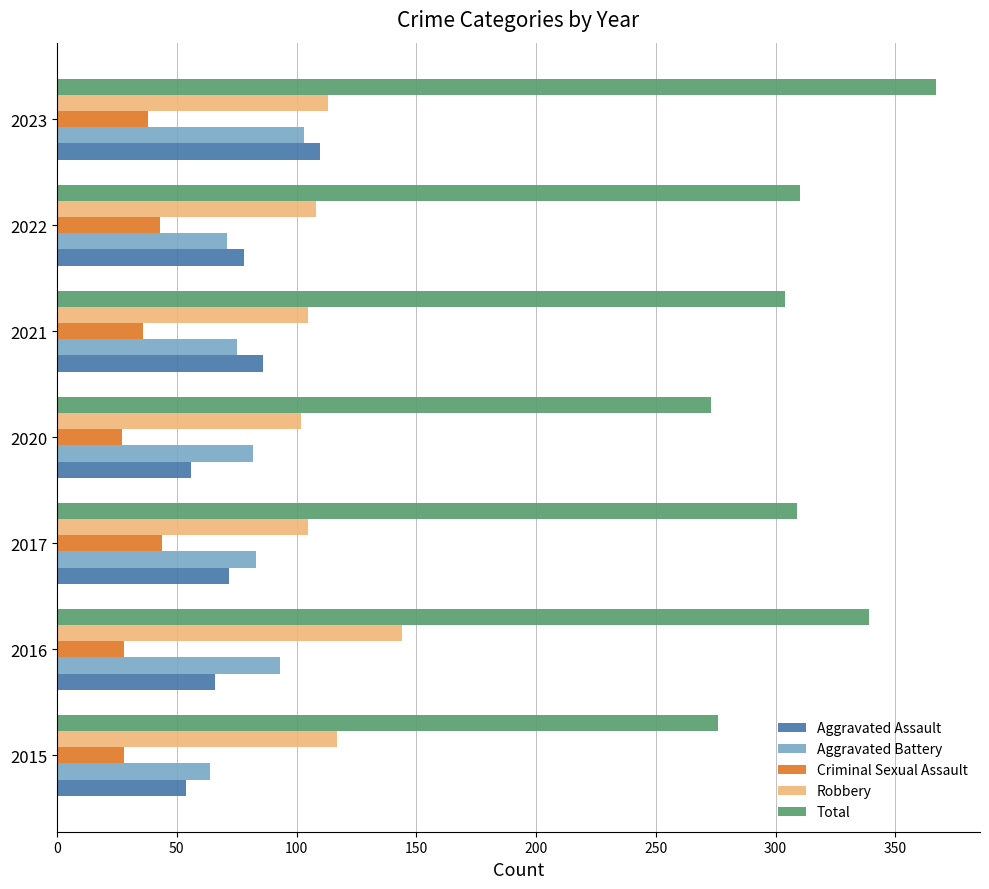

Where is Robbery nearest to the value 123?

2015